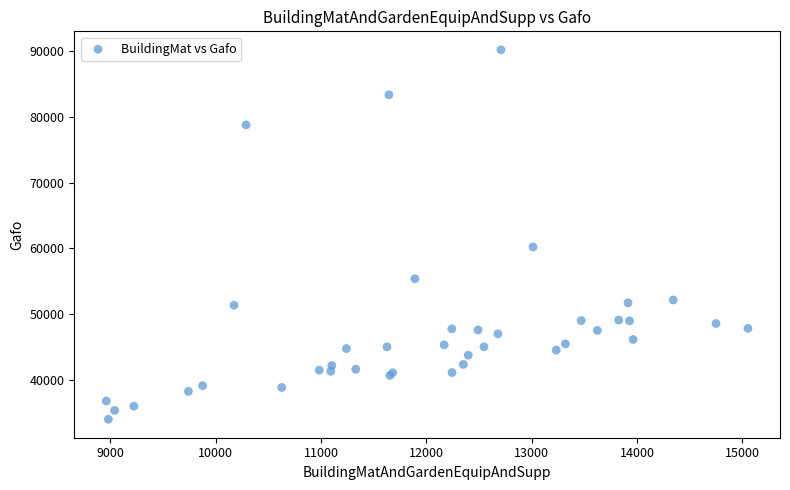

What Y value in the scatter plot is closest to 62084?

60199